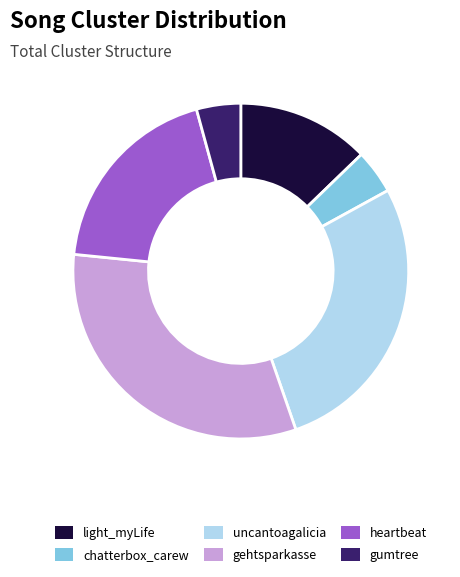

How many slices are in this pie chart?

6